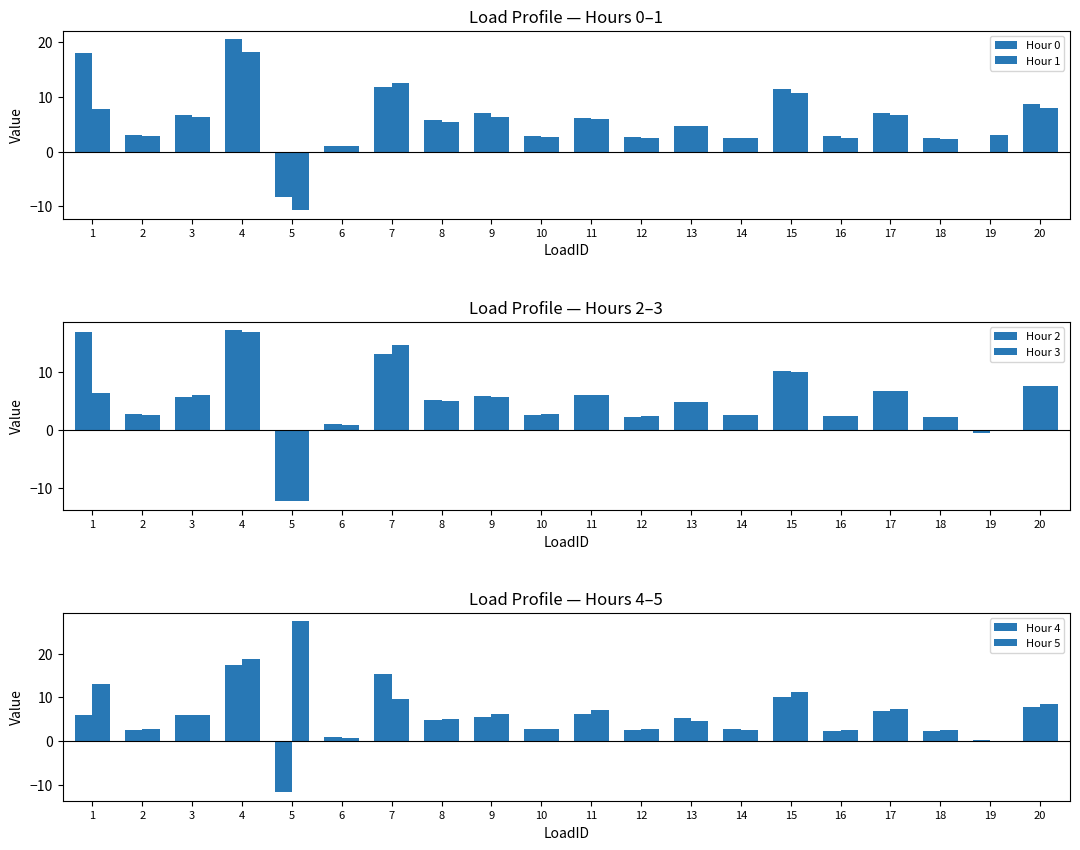

List the labels in order of Hour 1 value, smallest first.

5, 6, 18, 14, 12, 16, 10, 2, 19, 13, 8, 11, 3, 9, 17, 1, 20, 15, 7, 4